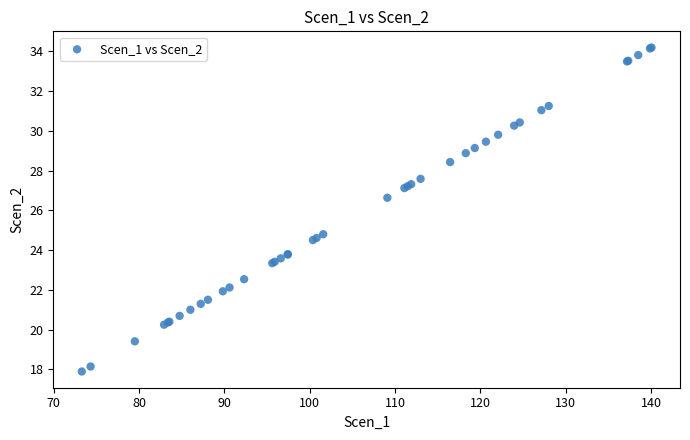

What Y value in the scatter plot is closest to 26?

26.6